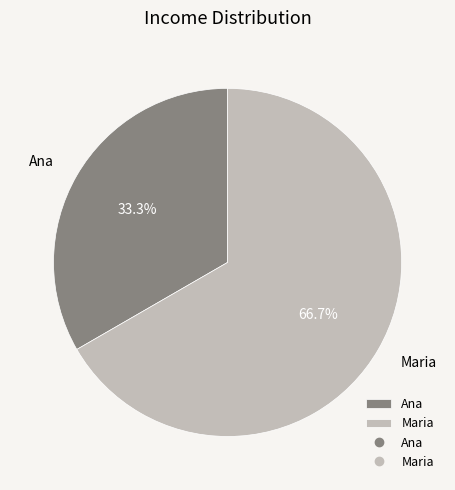

How much of the chart is everything except Maria?

33.3%